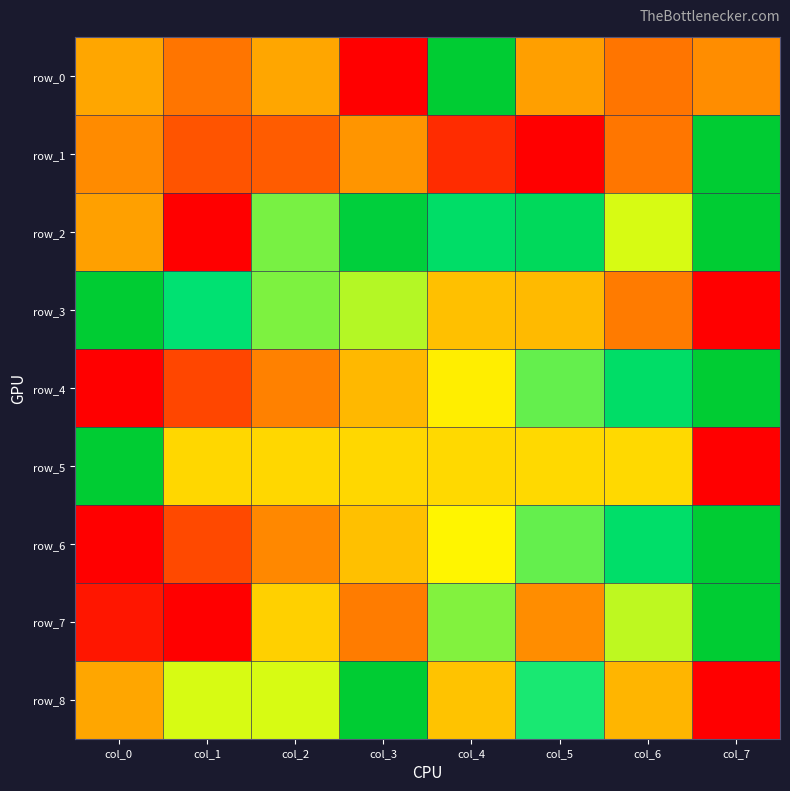

Which category has the highest value in the row_6 series?

col_7